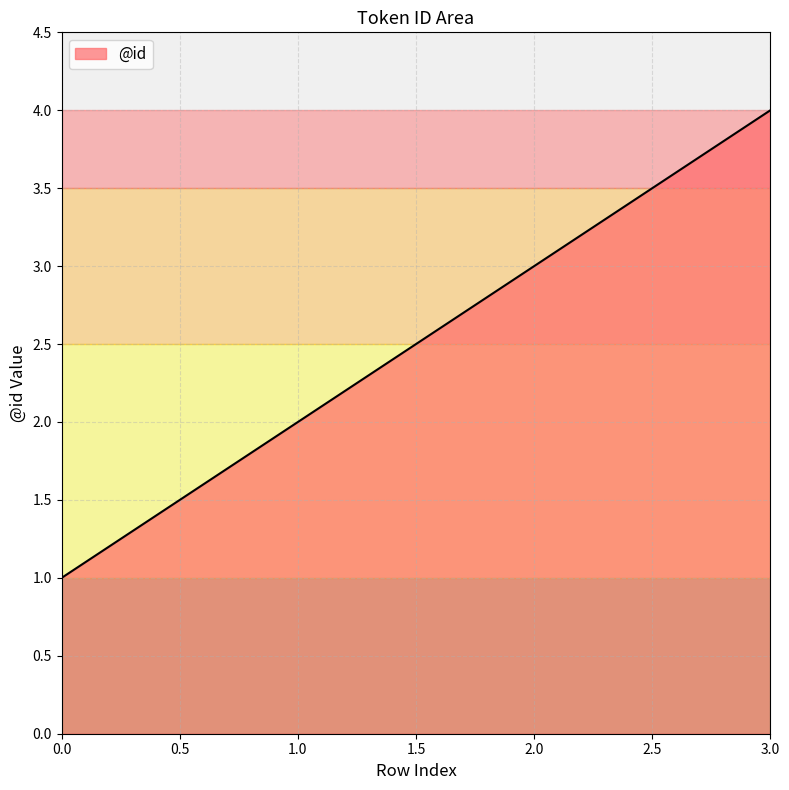

How many values are below 3?

2